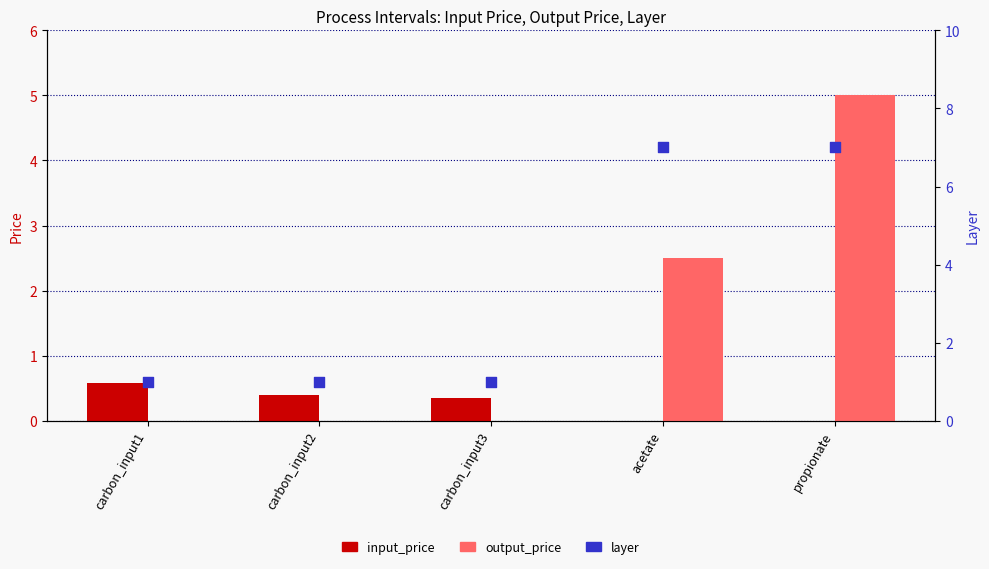

Which series has the largest total across all categories?

layer